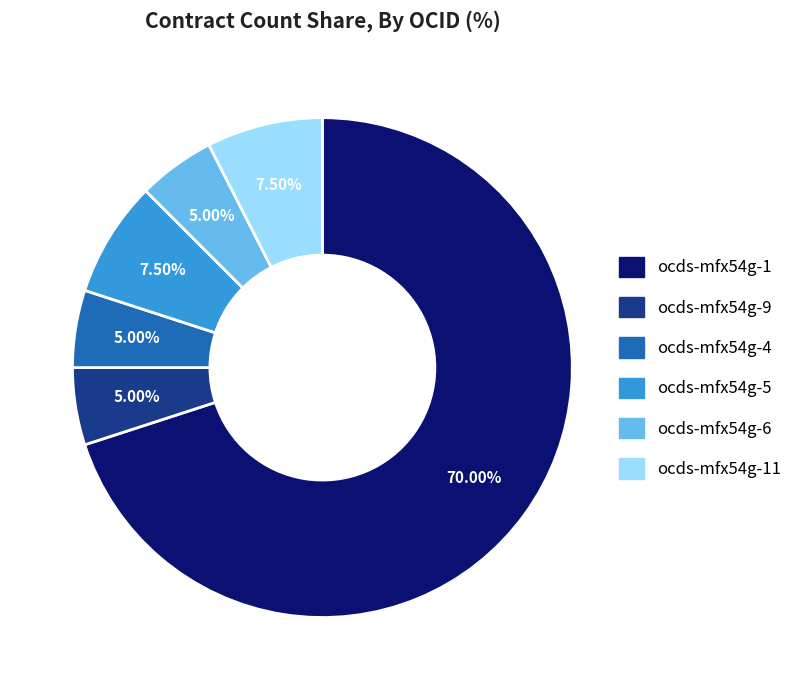

Is there any slice that represents more than half of the pie?

Yes